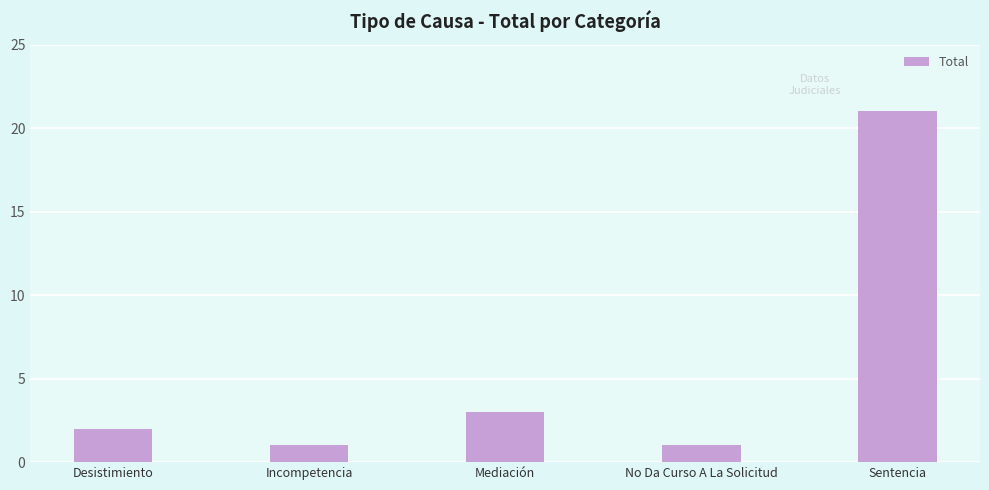

Which category has the highest value across all series?

Sentencia